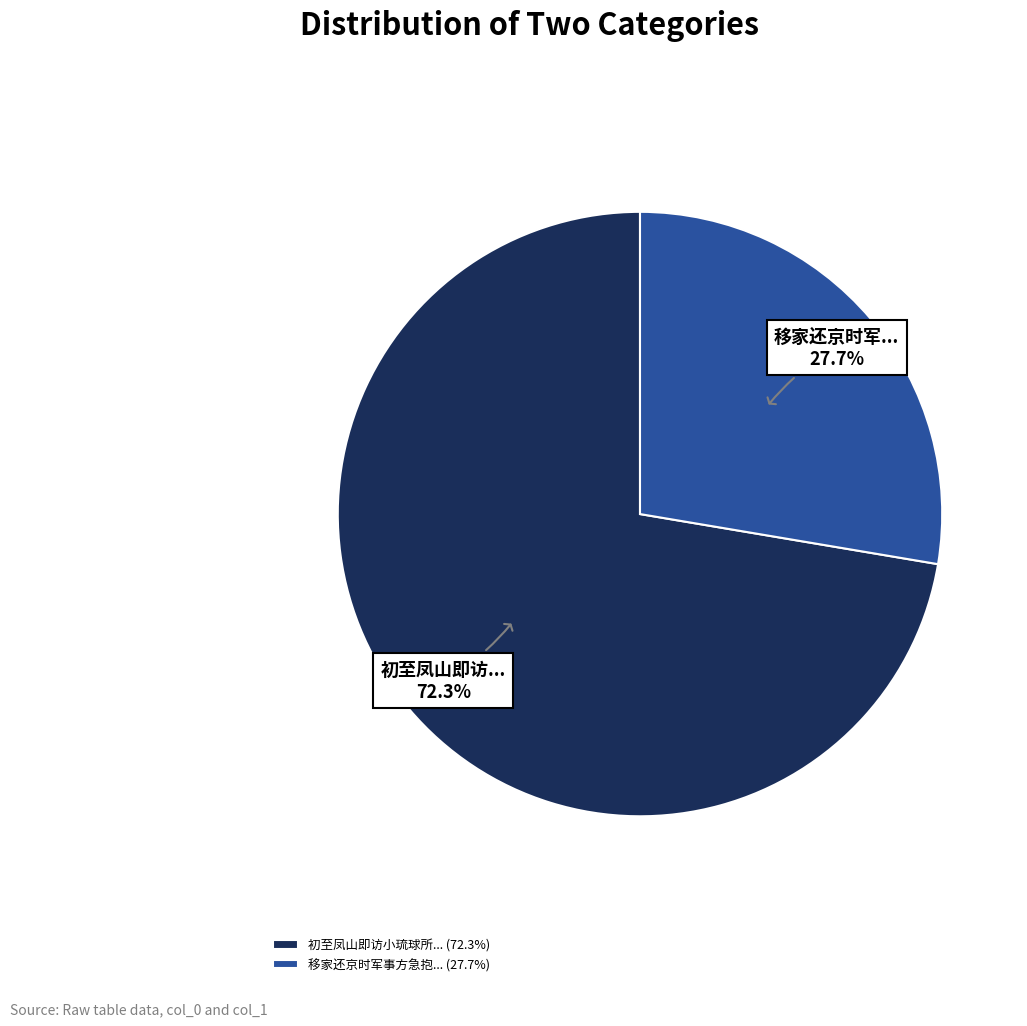

Rank the categories by value from lowest to highest.

移家还京时军事方急抱... (27.7%), 初至凤山即访小琉球所... (72.3%)